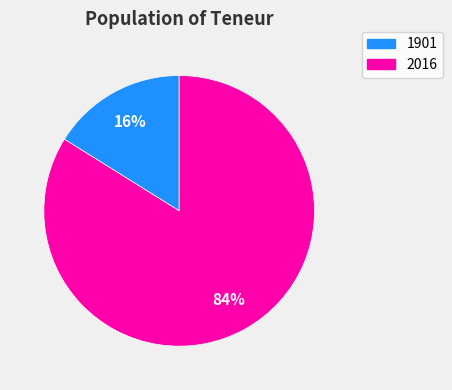

How many slices are in this pie chart?

2